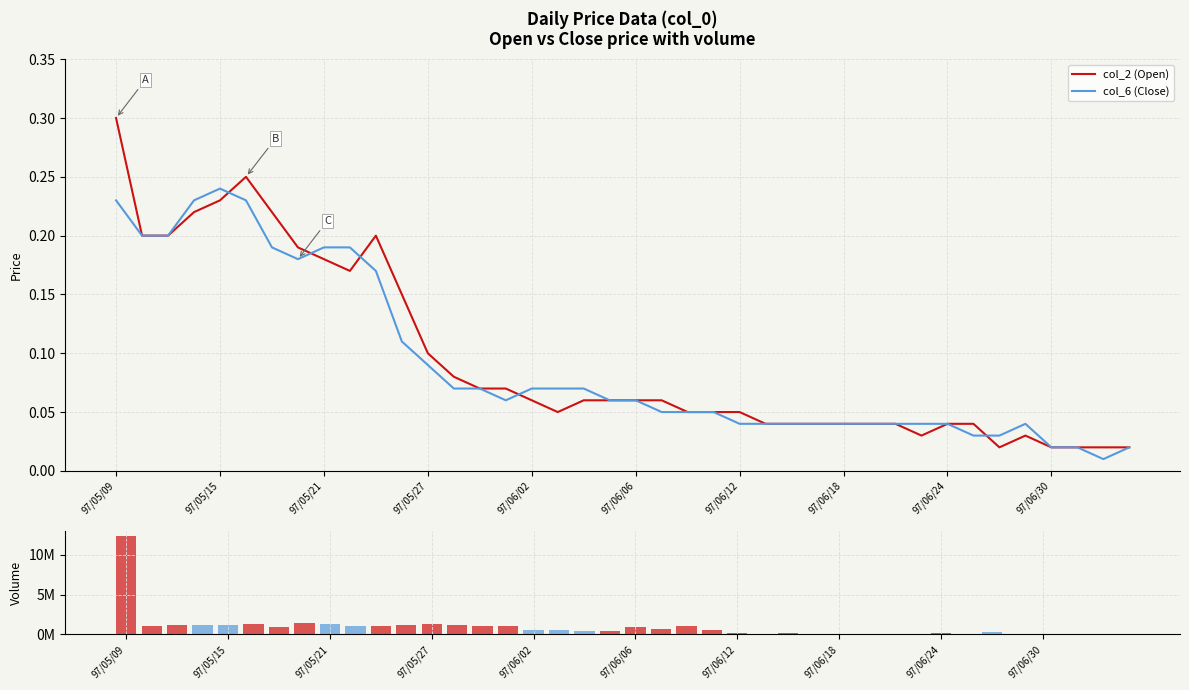

Is the value of col_6 (Close) at 97/06/24 greater than the value of col_2 (Open) at 97/05/21?

No